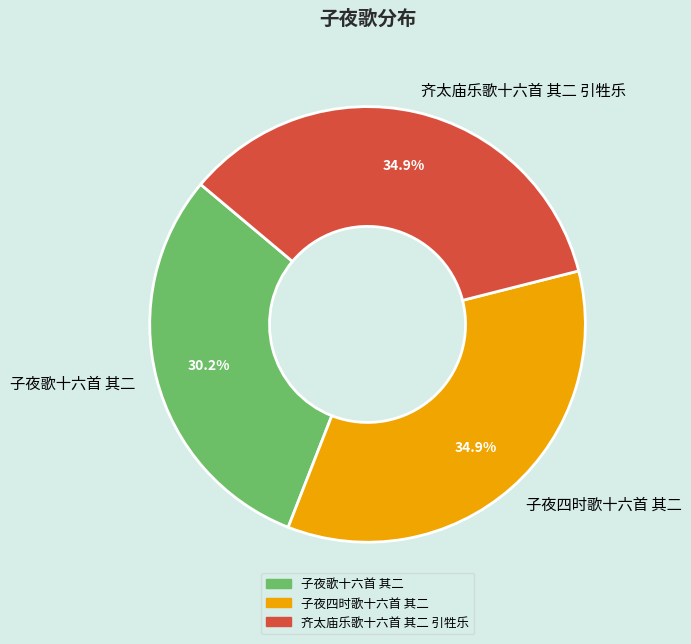

Is there a majority slice in this chart?

No